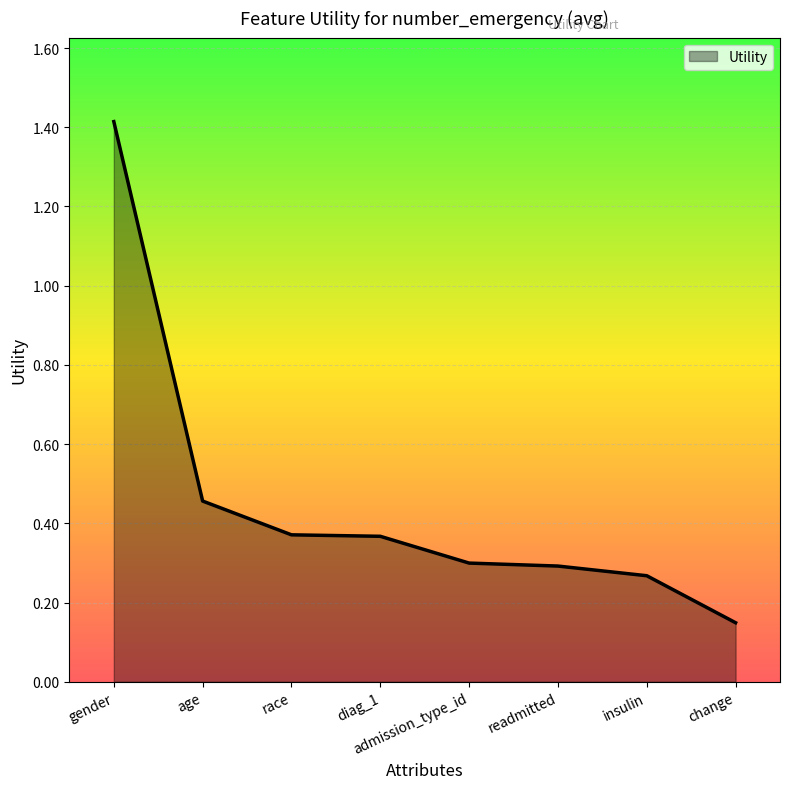

The value at admission_type_id is 0.4. True or false?

False